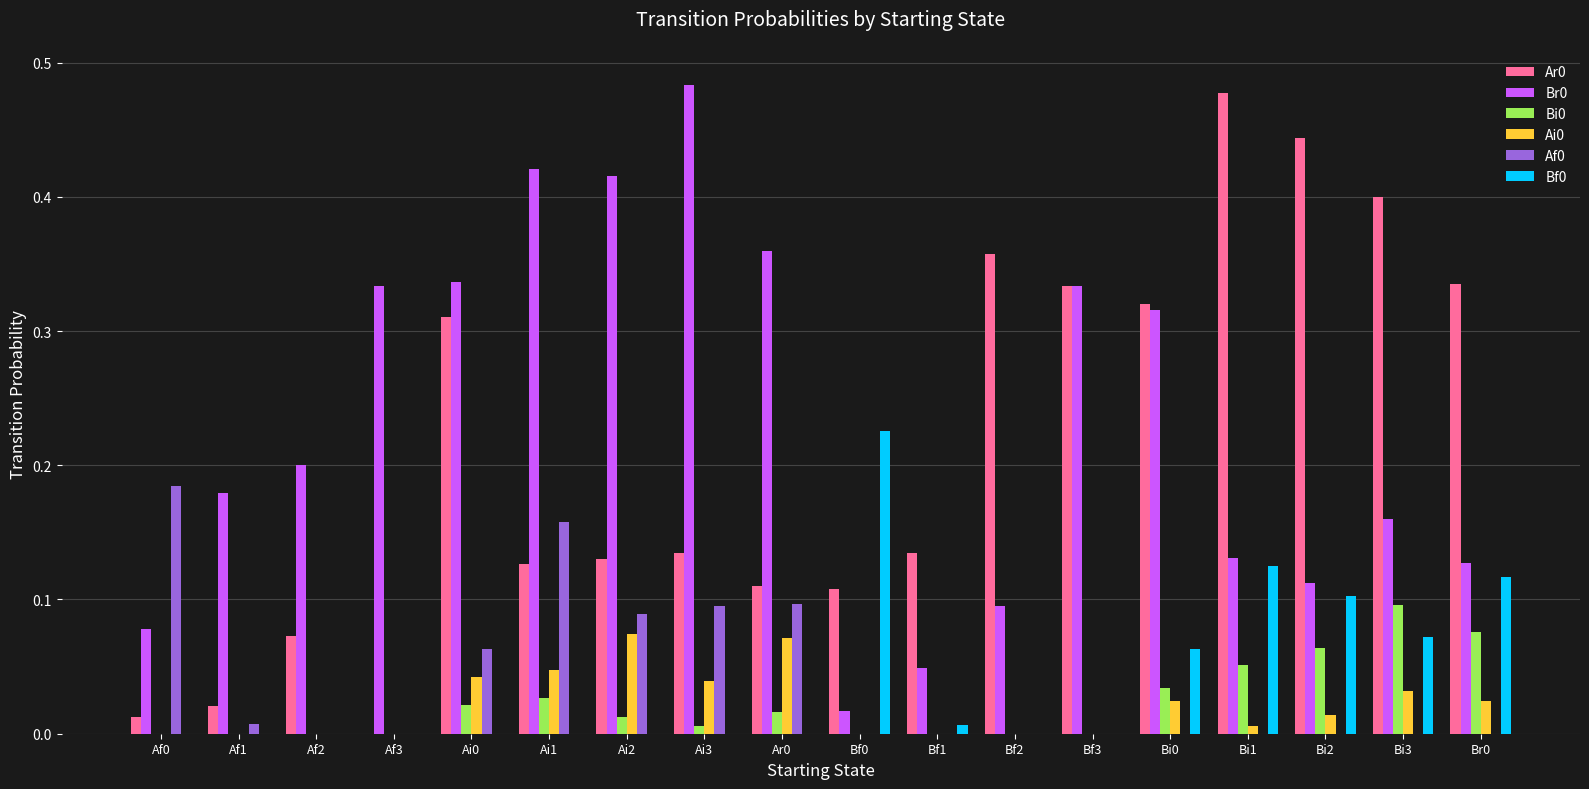

What is the sum of all Af0 values?

0.7